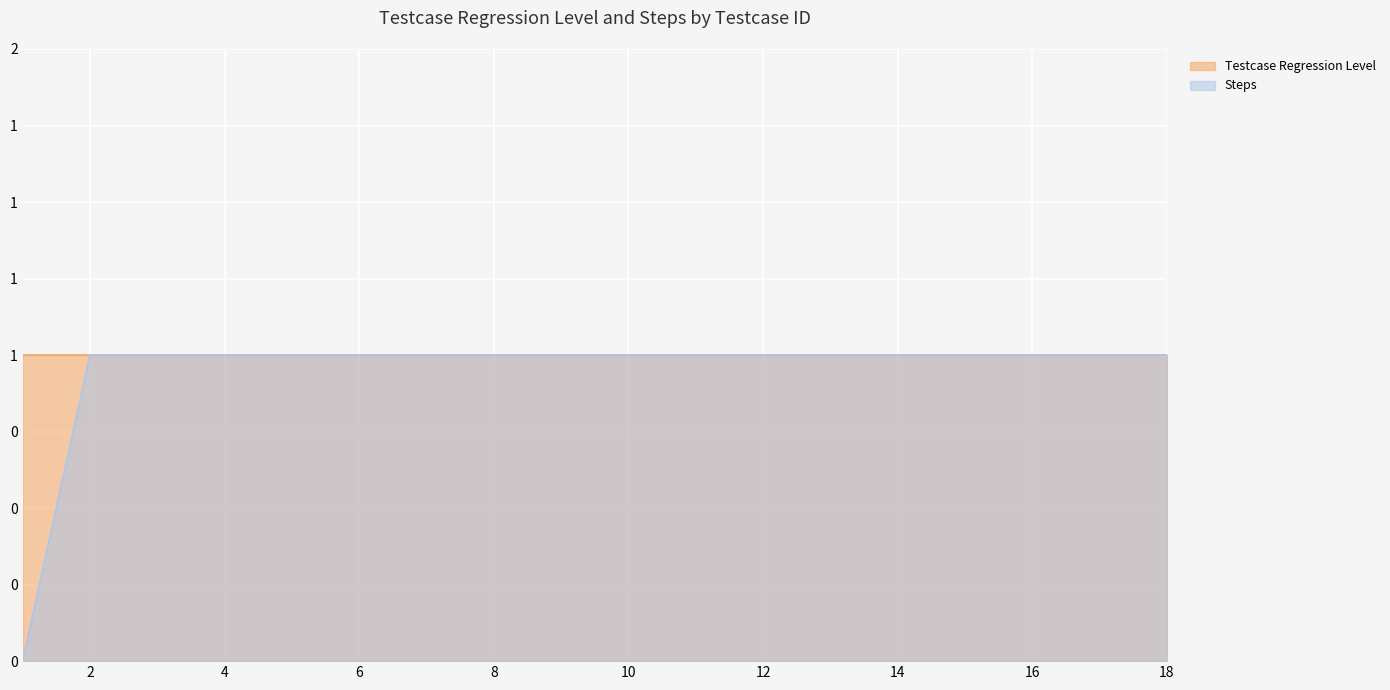

The chart shows a value of 0 at 4. True or false?

False